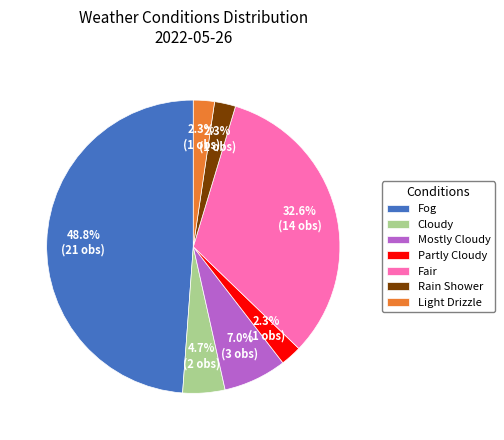

Does Fog account for over 50% of the chart?

No